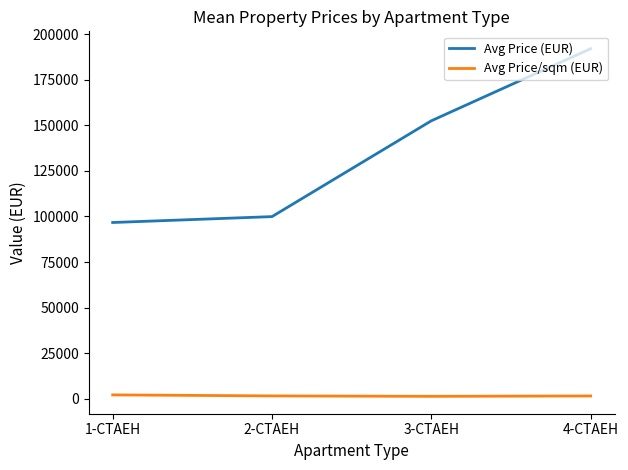

Which category has the highest value across all series?

4-СТАЕН